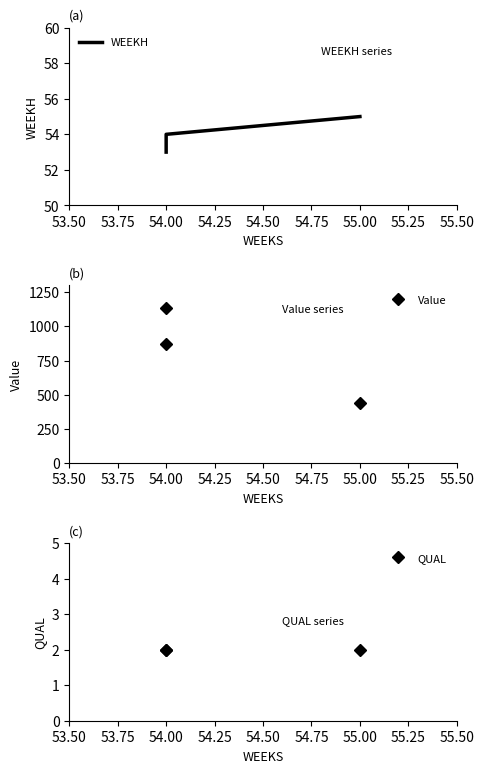

What is the highest value of the WEEKH series?

55.0